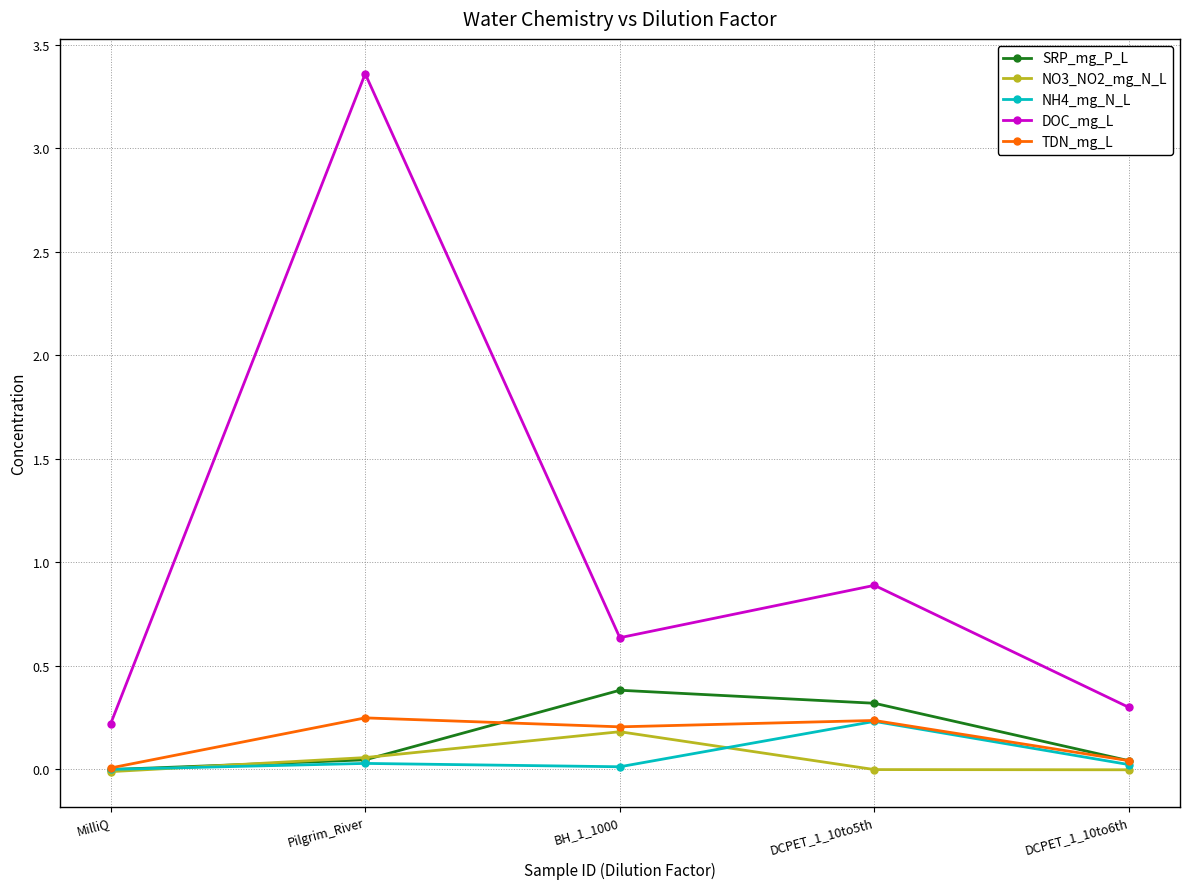

True or false: NO3_NO2_mg_N_L has more than 0 points higher than both neighbors.

True